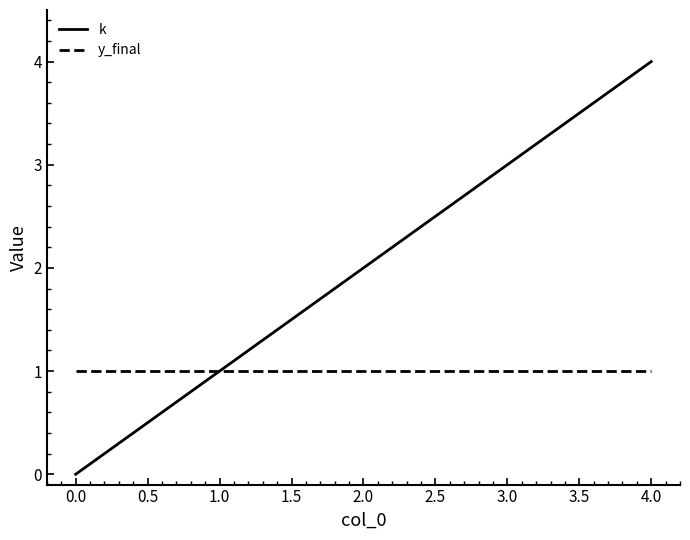

True or false: y_final has a value of 0 at 4.0.

False